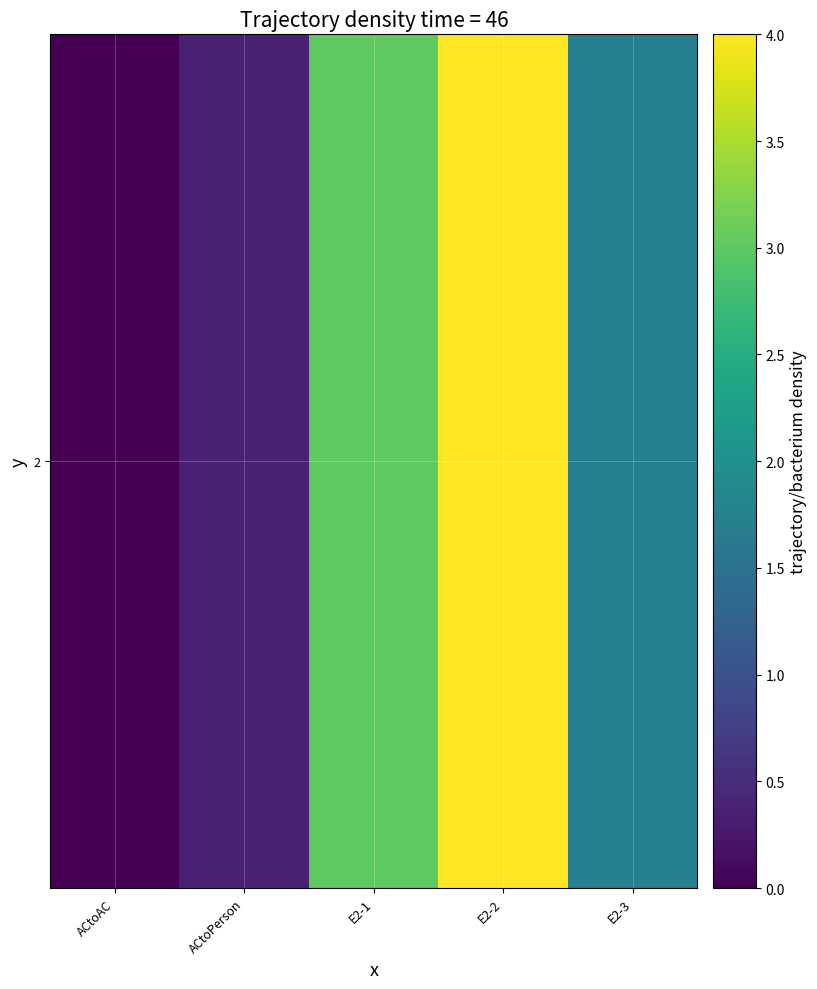

How many series are shown in this chart?

1